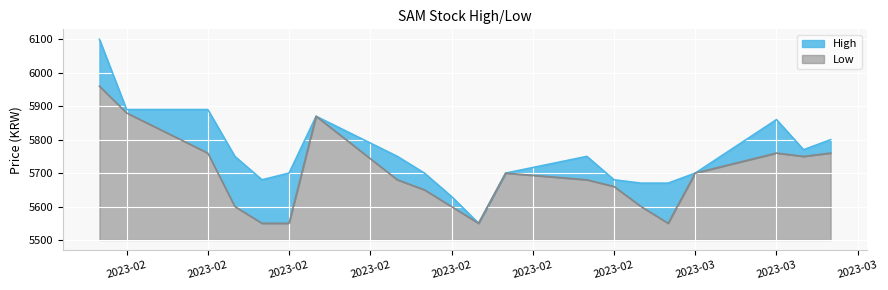

What are all the series names shown in the legend?

High, Low